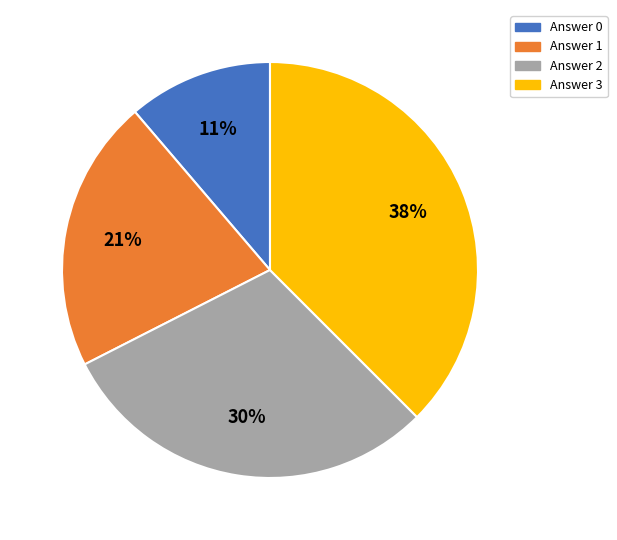

To the nearest percent, what portion does Answer 3 represent?

37%